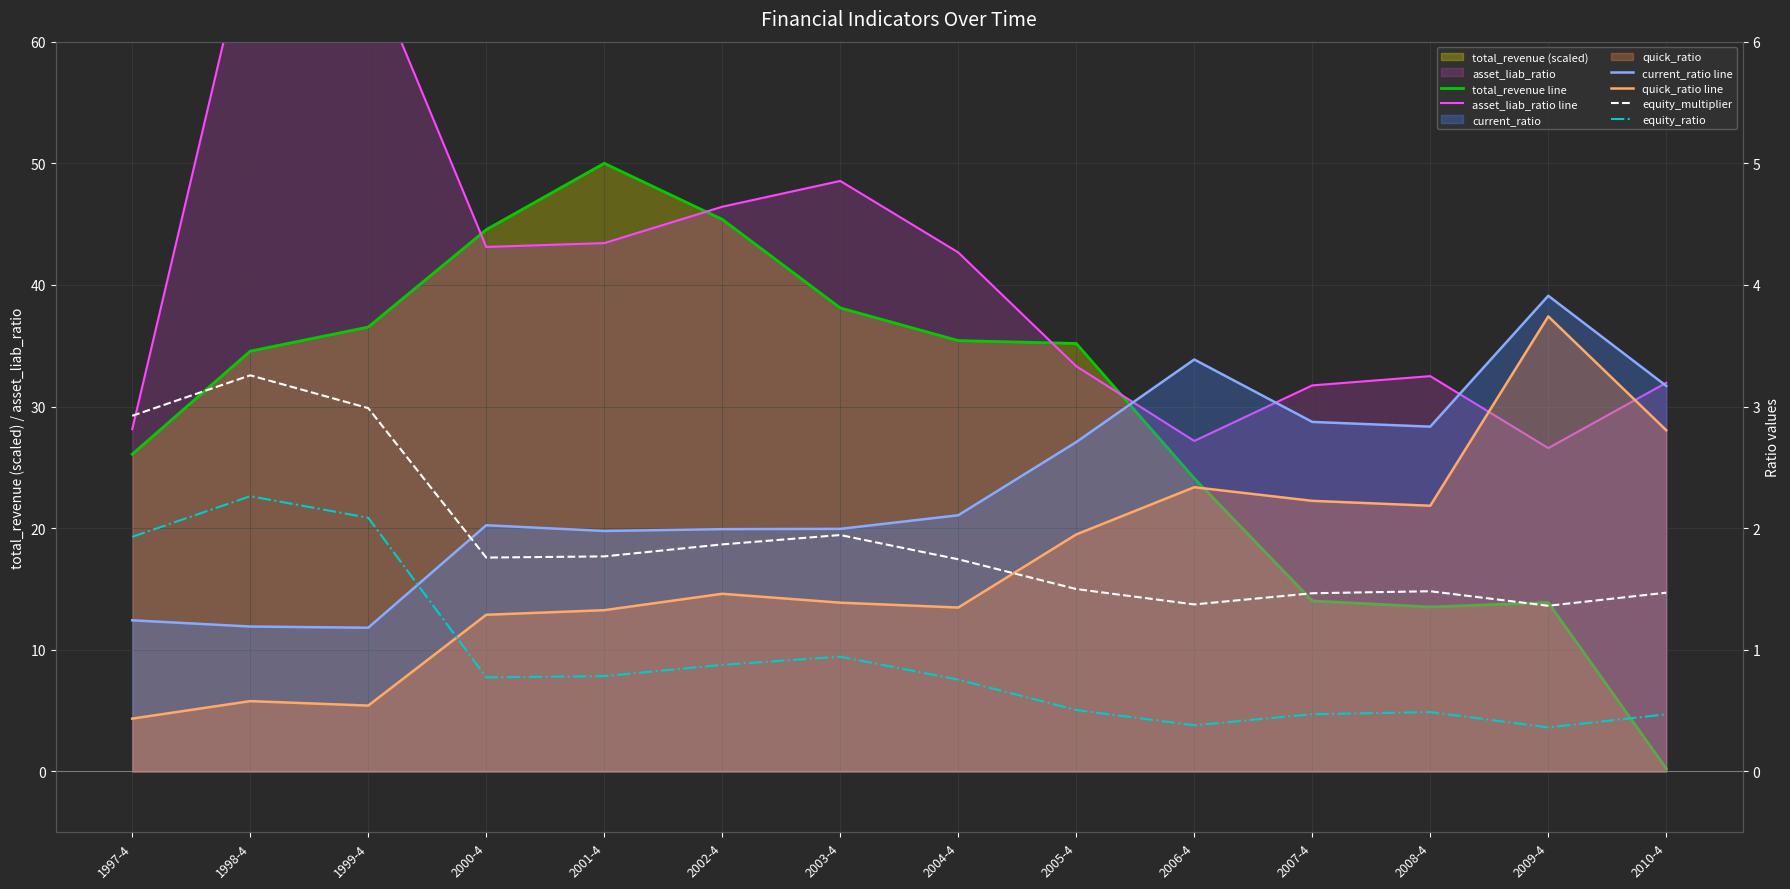

What is the difference between the highest and lowest values at 2007-4?

31.3